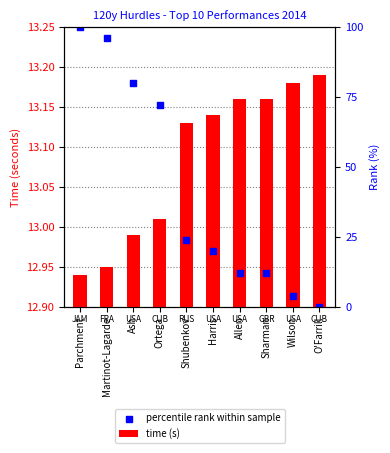

Which series reaches the minimum Y coordinate?

time (s)